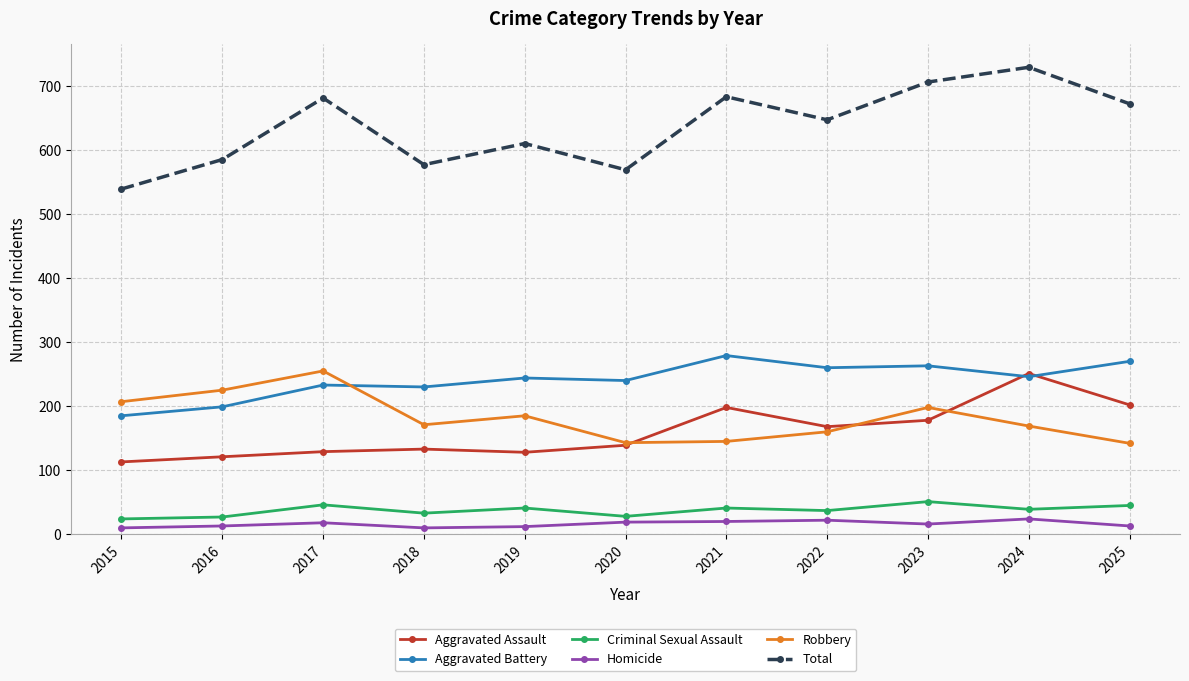

Rank the series at 2025 from highest to lowest value.

Total, Aggravated Battery, Aggravated Assault, Robbery, Criminal Sexual Assault, Homicide